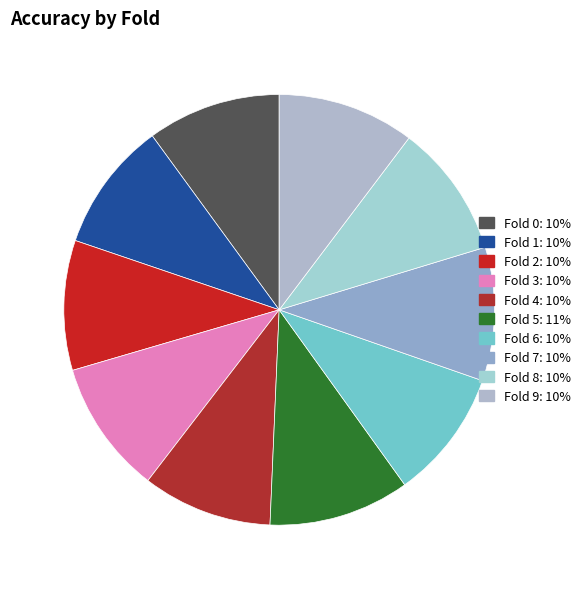

Does any single category account for the majority?

No